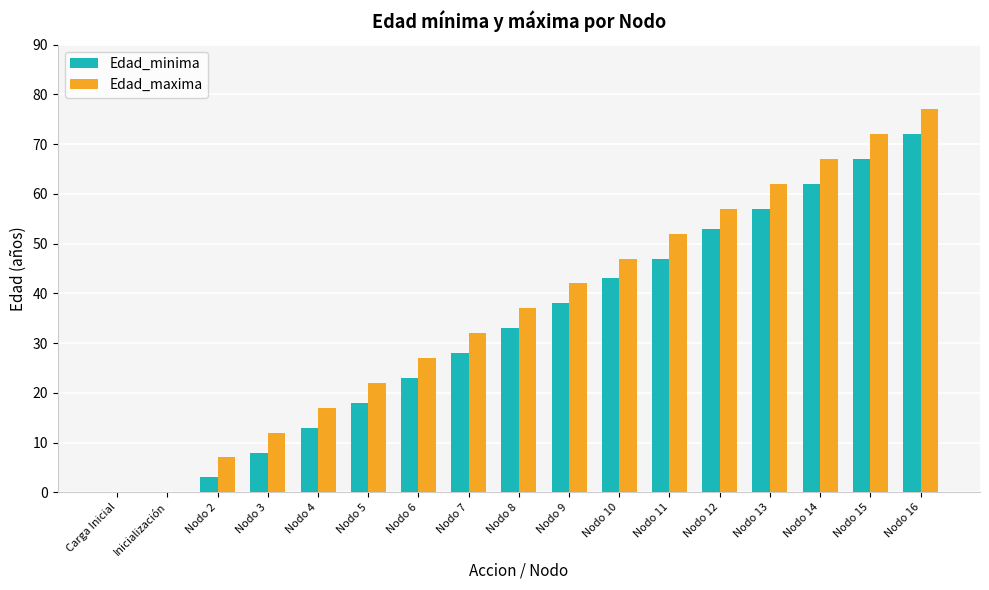

What is the sum of the Edad_maxima values at Nodo 2 and Nodo 9?

49